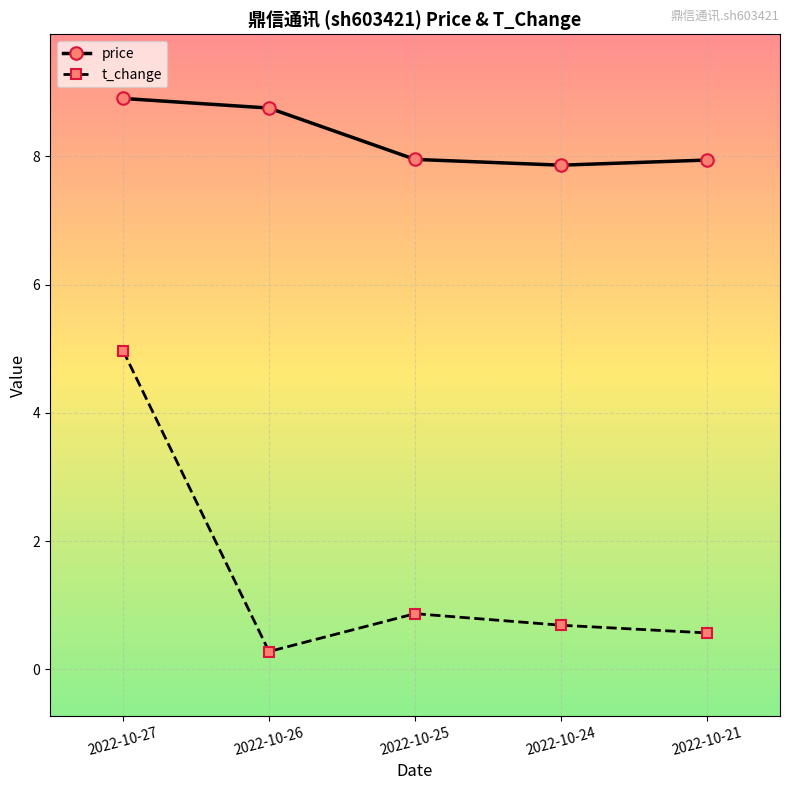

What is the difference between the second highest and second lowest values in the price series?

0.8